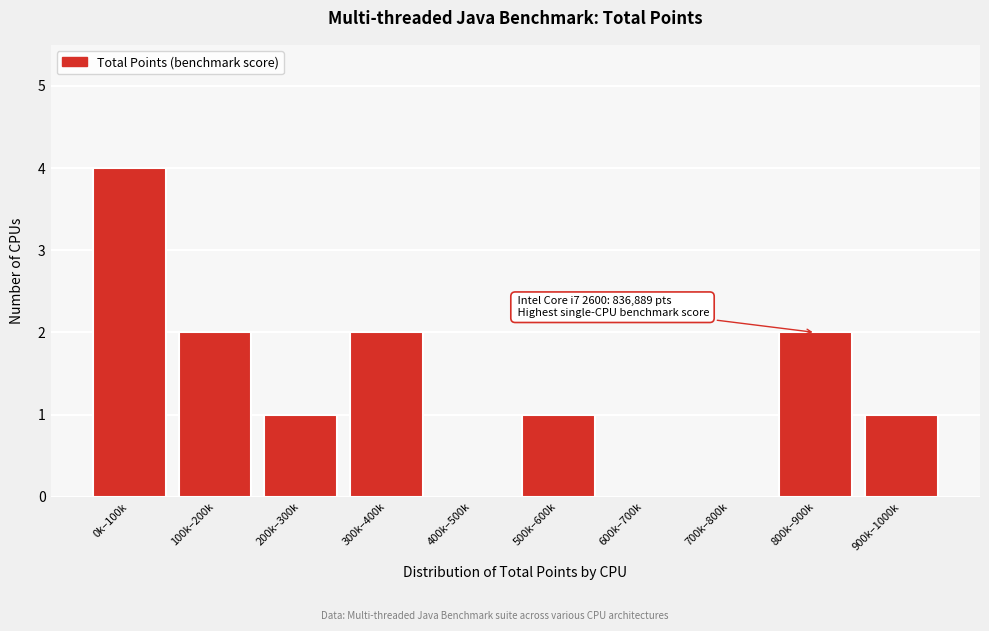

Reading right to left, list all the values displayed in this chart.

900k–1000k=1	800k–900k=2	700k–800k=0	600k–700k=0	500k–600k=1	400k–500k=0	300k–400k=2	200k–300k=1	100k–200k=2	0k–100k=4